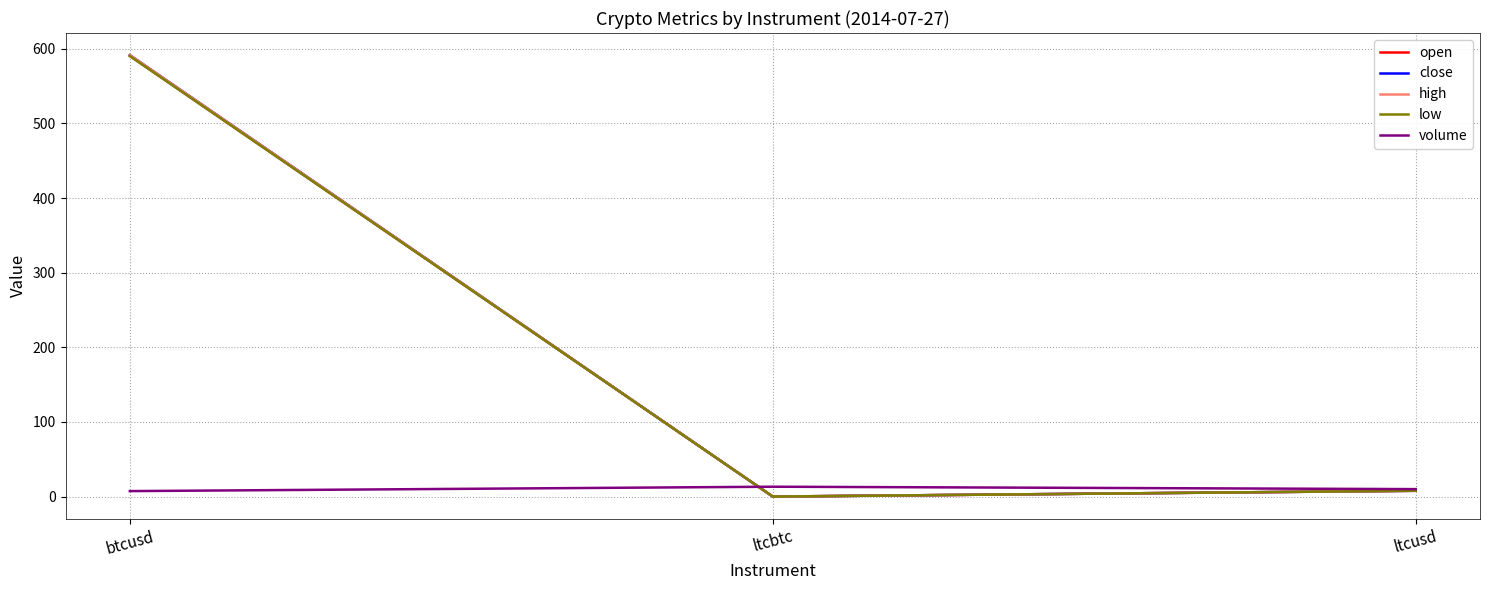

Which category has the highest value across all series?

btcusd